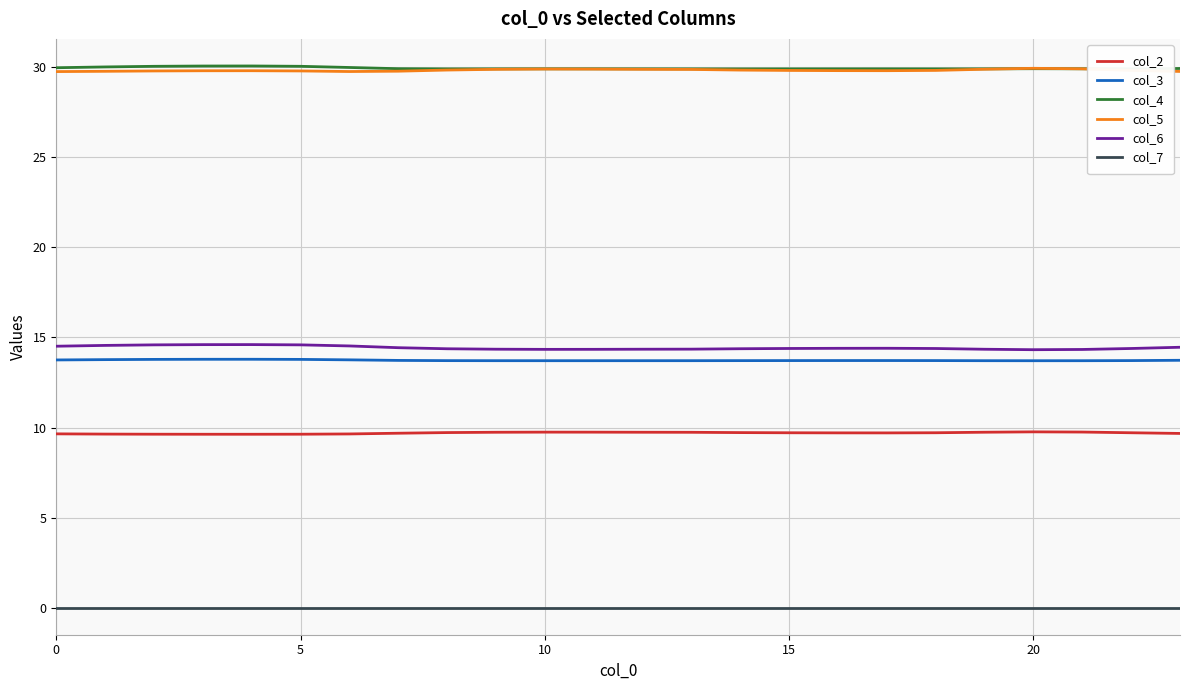

True or false: col_4 and col_7 intersect in this chart.

False